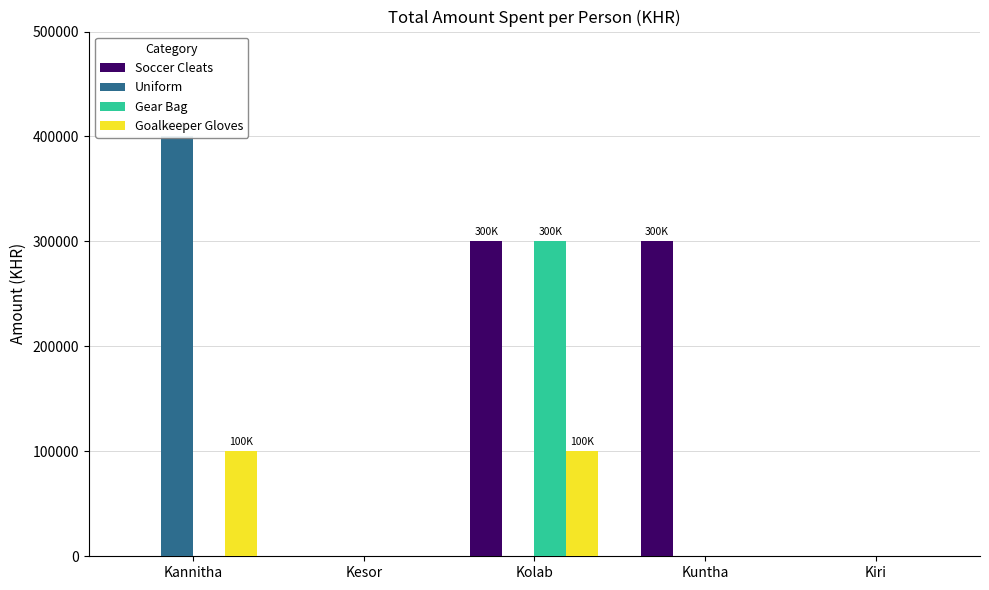

At how many categories does at least one series exceed 339552?

1